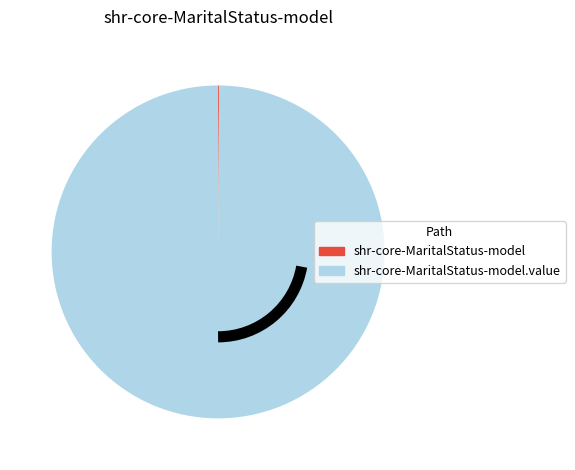

Is there any slice that represents more than half of the pie?

Yes